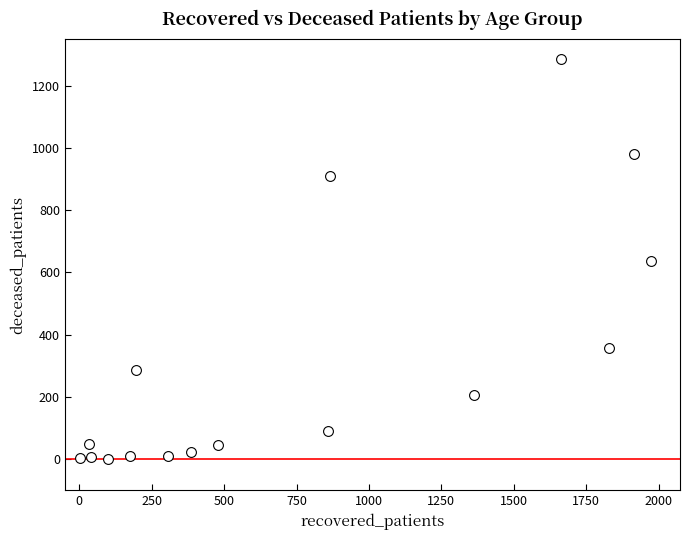

What is the range of X values (max minus min)?

1972